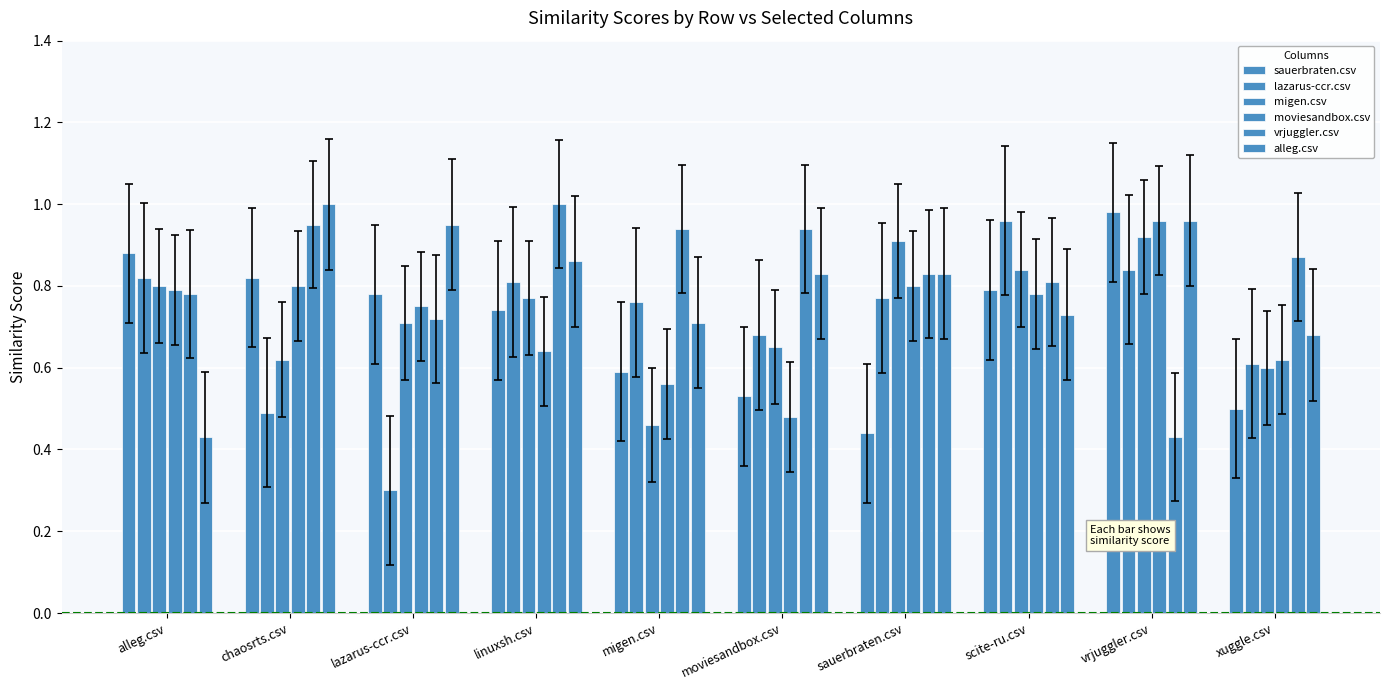

The value of migen.csv at linuxsh.csv is 0.8. True or false?

True